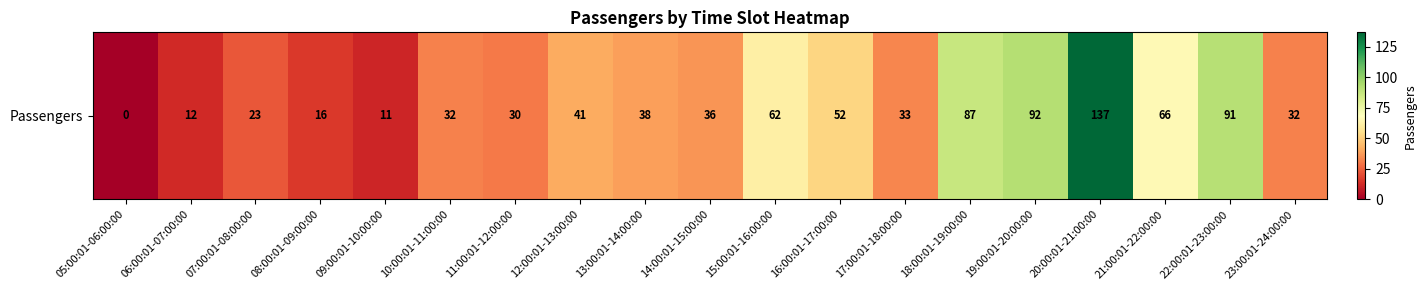

Read the value at 06:00:01-07:00:00.

12